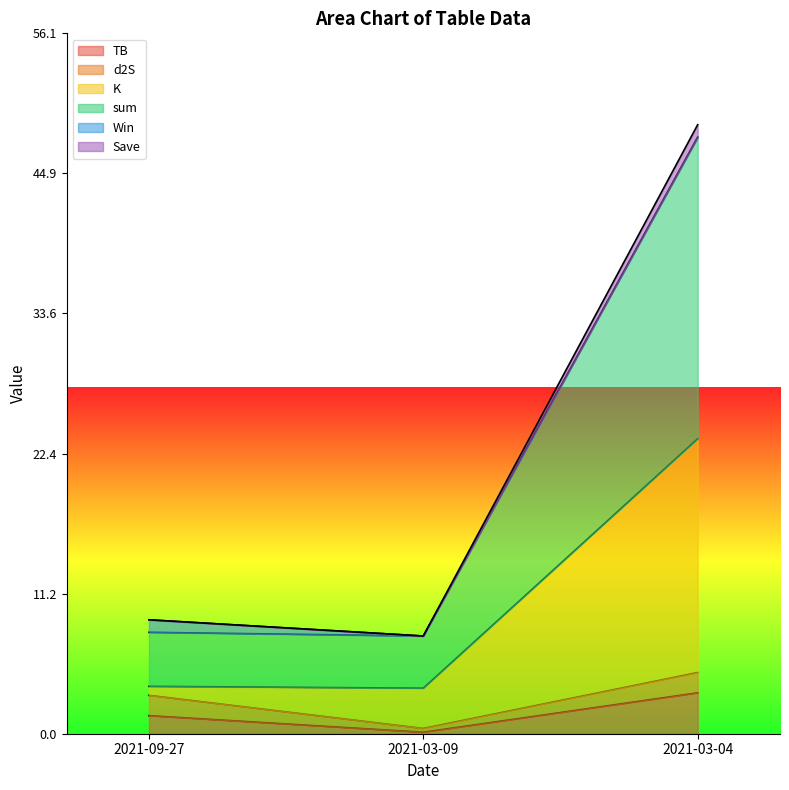

Which category has the lowest value in the TB series?

2021-03-09